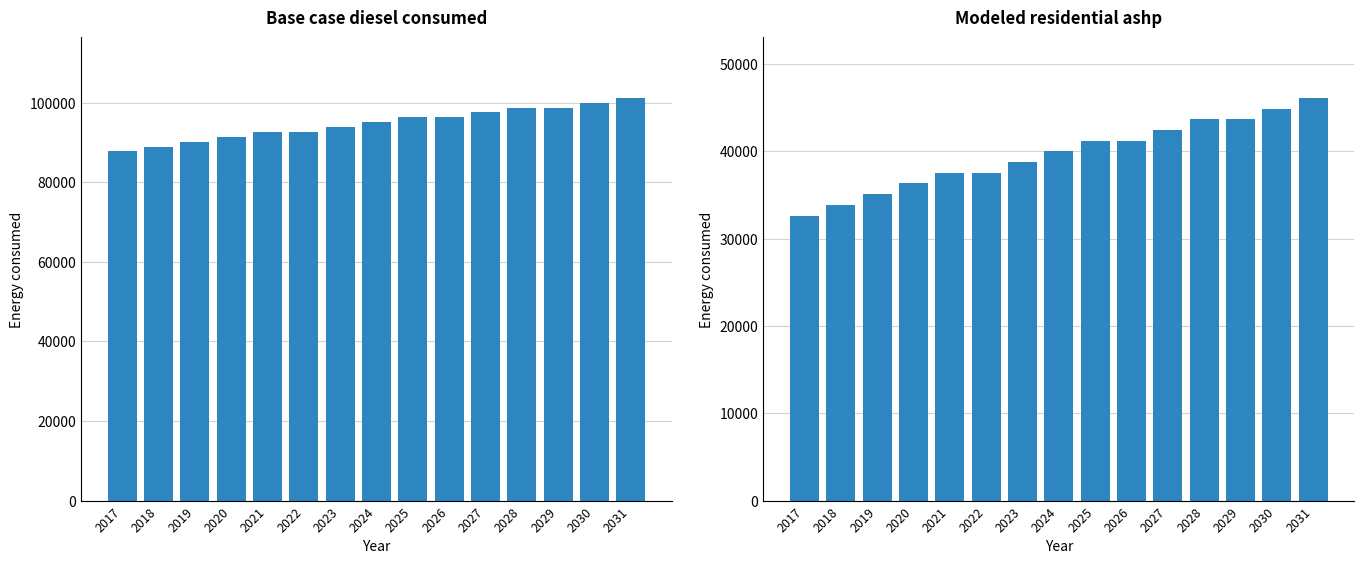

At how many categories does at least one series exceed 79422?

15